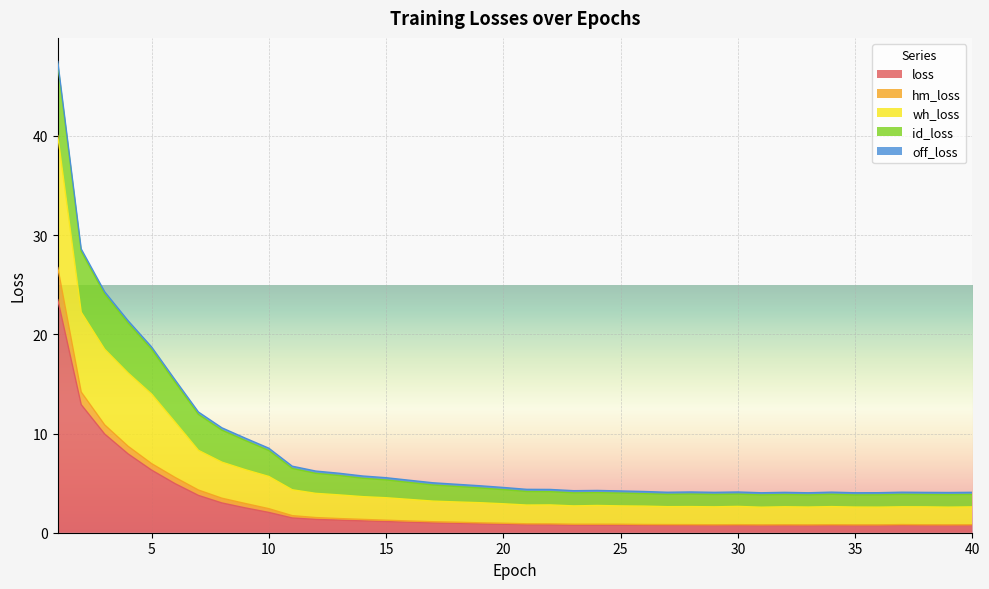

Is it true that loss equals 1.1 at 16?

True